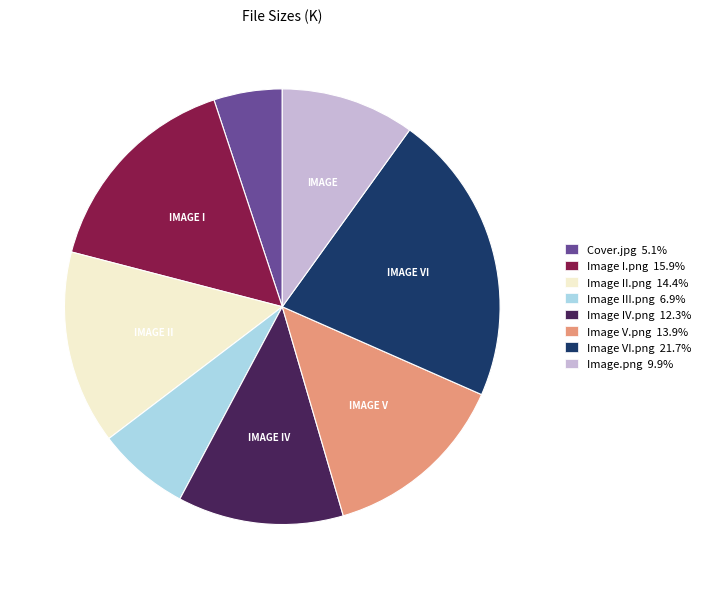

Rank the categories by value from highest to lowest.

Image VI.png, Image I.png, Image II.png, Image V.png, Image IV.png, Image.png, Image III.png, Cover.jpg